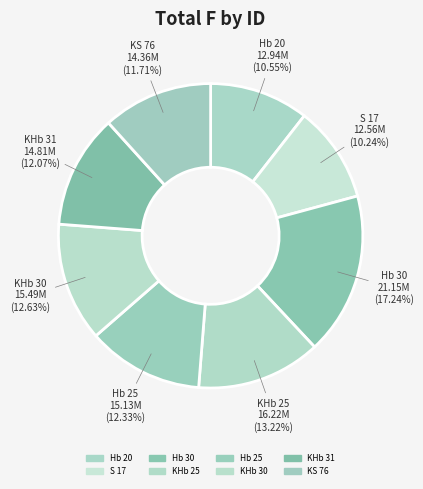

The S 17 slice represents 1% of the pie. True or false?

False